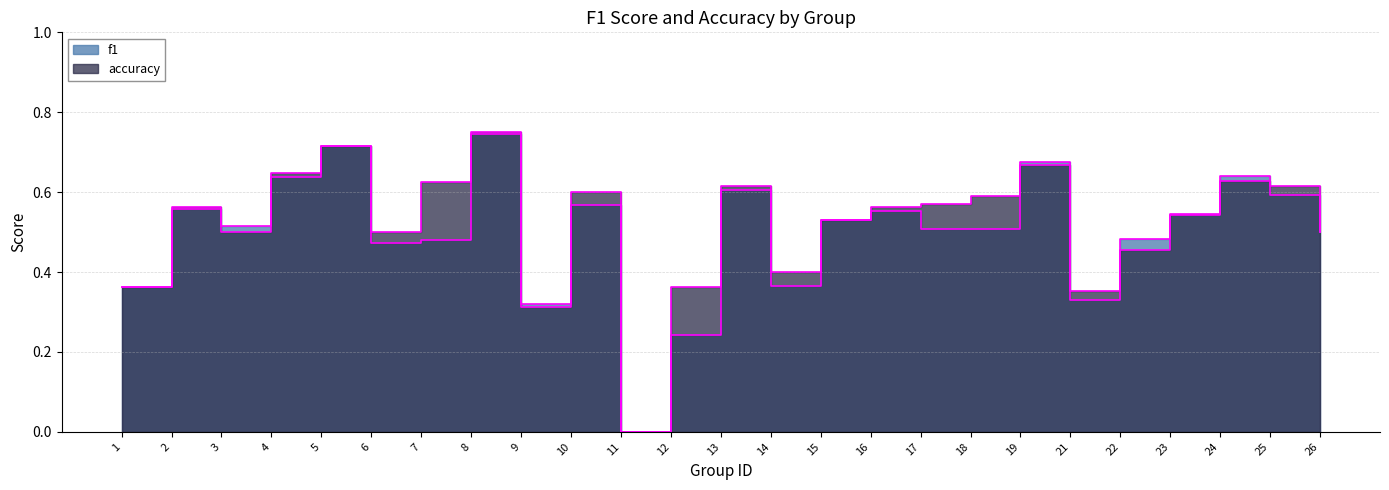

Reading left to right, list all the values displayed in this chart.

f1: 1=0.4	2=0.6	3=0.5	4=0.6	5=0.7	6=0.5	7=0.5	8=0.7	9=0.3	10=0.6	11=0.0	12=0.2	13=0.6	14=0.4	15=0.5	16=0.6	17=0.5	18=0.5	19=0.7	21=0.3	22=0.5	23=0.5	24=0.6	25=0.6	26=0.5
accuracy: 1=0.4	2=0.6	3=0.5	4=0.6	5=0.7	6=0.5	7=0.6	8=0.8	9=0.3	10=0.6	11=0.0	12=0.4	13=0.6	14=0.4	15=0.5	16=0.6	17=0.6	18=0.6	19=0.7	21=0.4	22=0.5	23=0.5	24=0.6	25=0.6	26=0.5